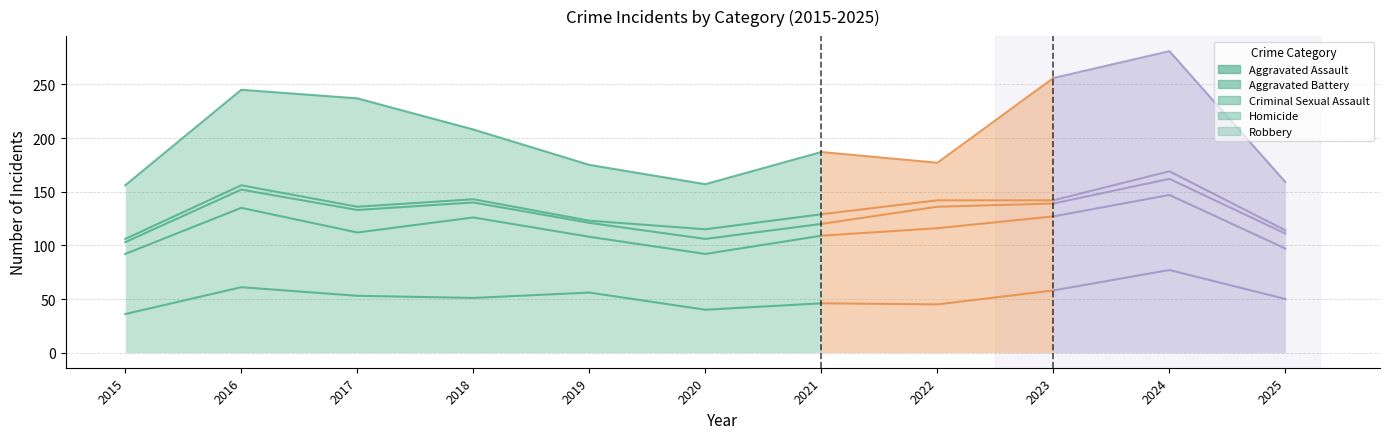

Between 2018 and 2019, which is larger?

2019